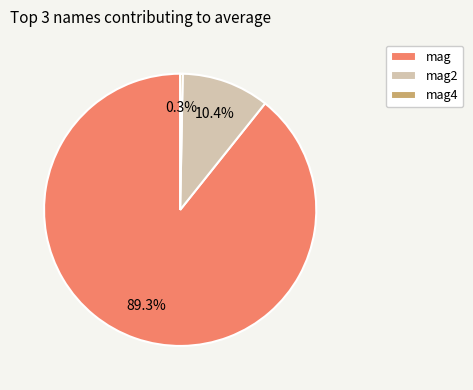

To the nearest percent, what portion does mag represent?

89%